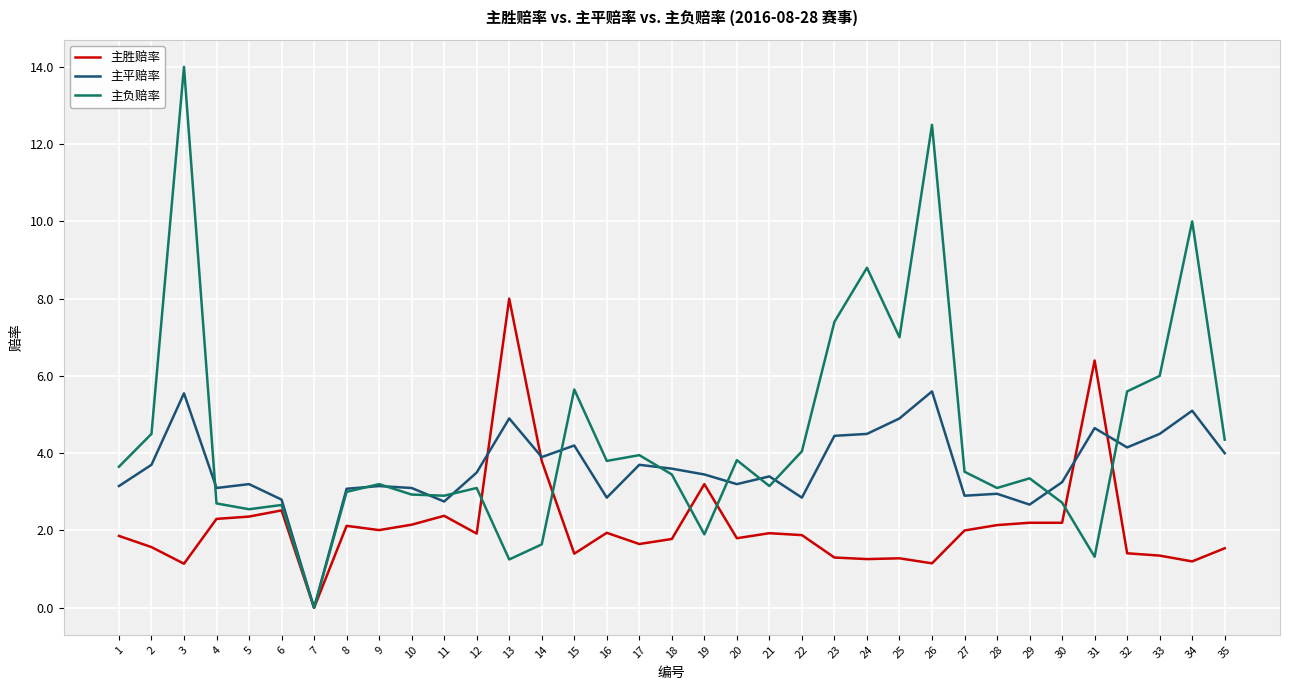

Rank the series by their maximum value, from lowest to highest.

主平赔率, 主胜赔率, 主负赔率